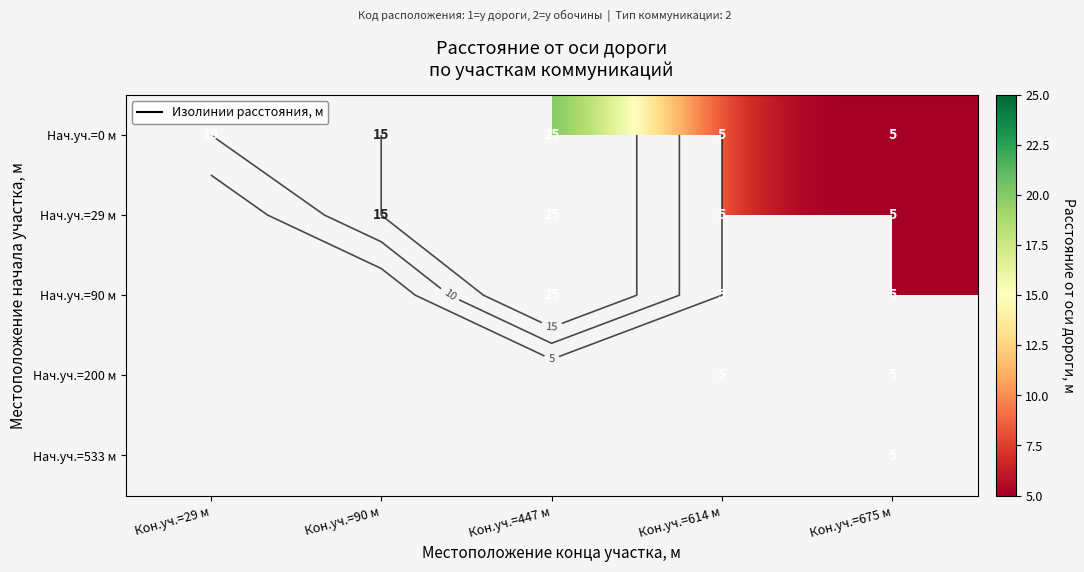

Which series has the largest range (max minus min)?

Нач.уч.=0 м